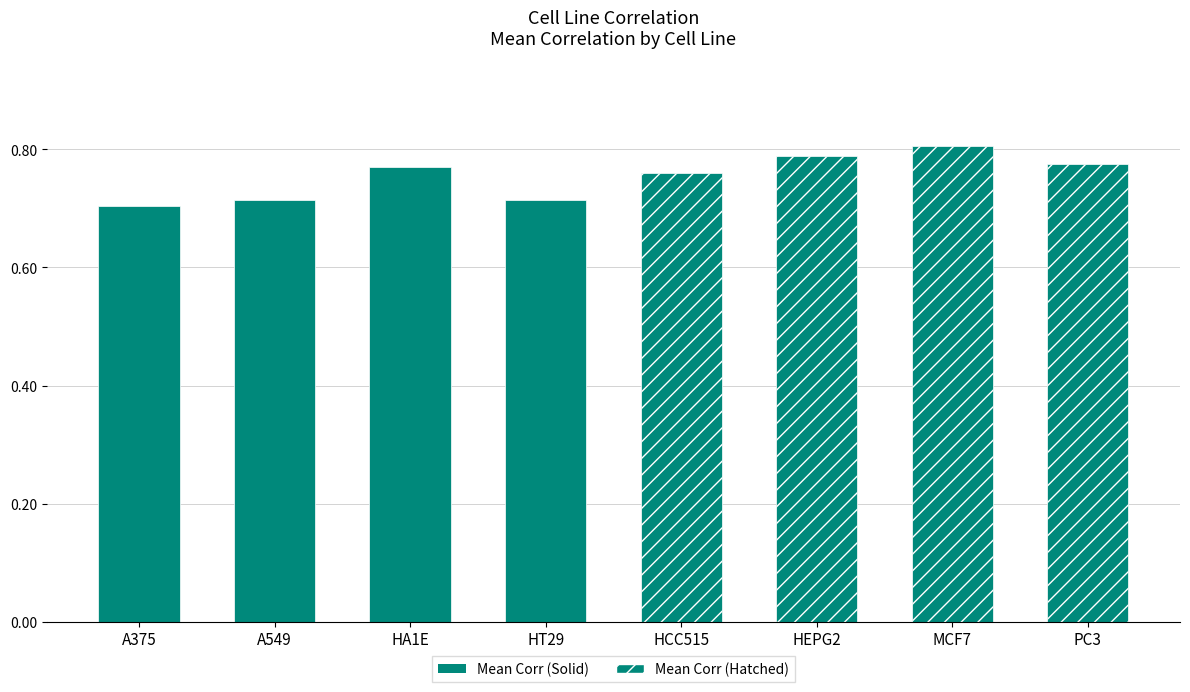

What is the sum of the values at A549 and PC3?

1.5